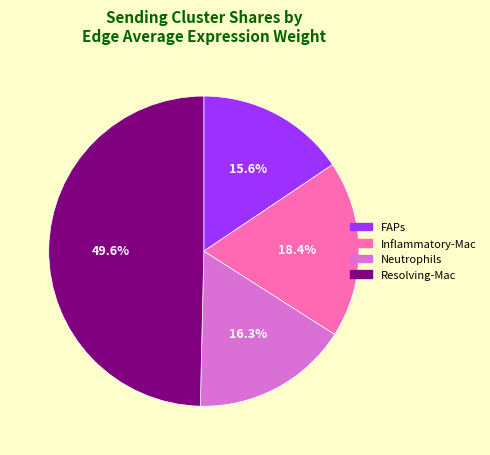

True or false: FAPs accounts for 16% of the total.

True